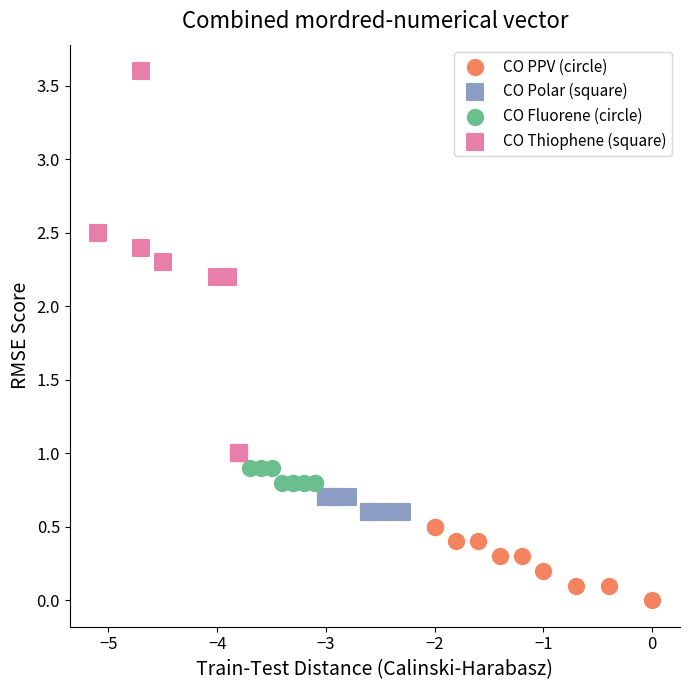

Which series has the widest spread of Y values?

CO Thiophene (square)